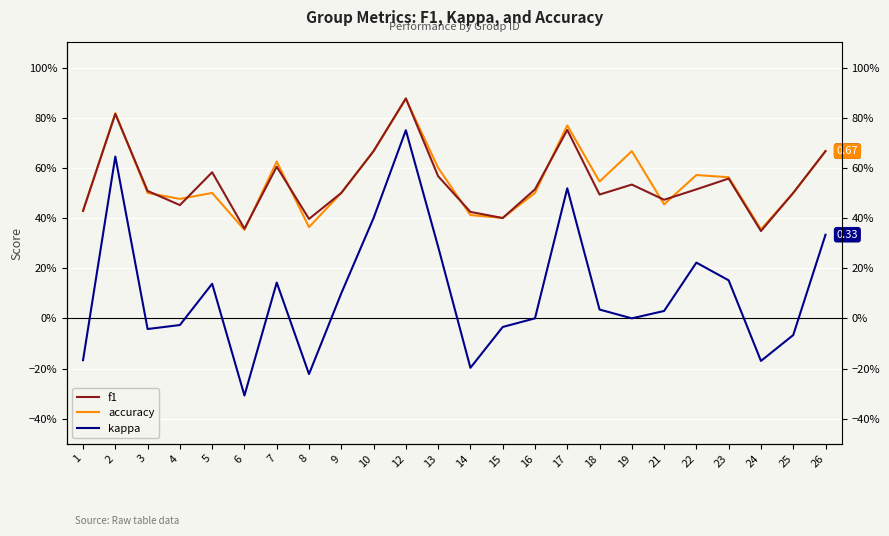

Between 13 and 25, which series saw the biggest shift?

kappa